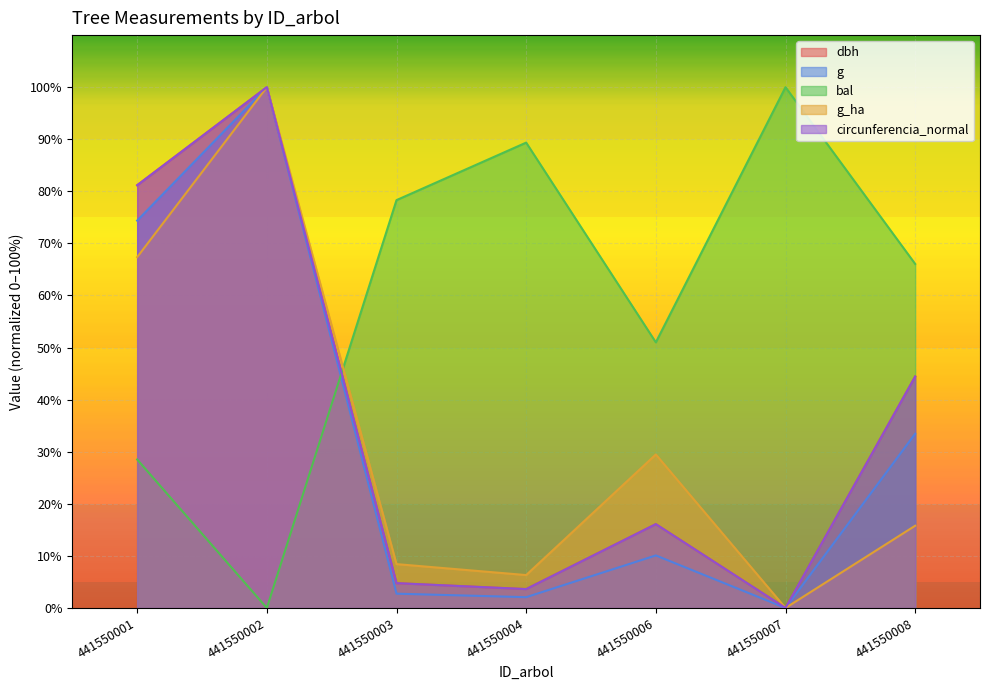

Reading left to right, extract all data points from this chart.

dbh: 81.2	100.0	4.8	3.6	16.1	0.0	44.4
g: 74.4	100.0	2.7	2.1	10.1	0.0	33.5
bal: 28.5	0.0	78.3	89.4	51.0	100.0	66.1
g_ha: 67.4	100.0	8.4	6.3	29.5	0.0	15.8
circunferencia_normal: 81.2	100.0	4.8	3.6	16.1	0.0	44.4